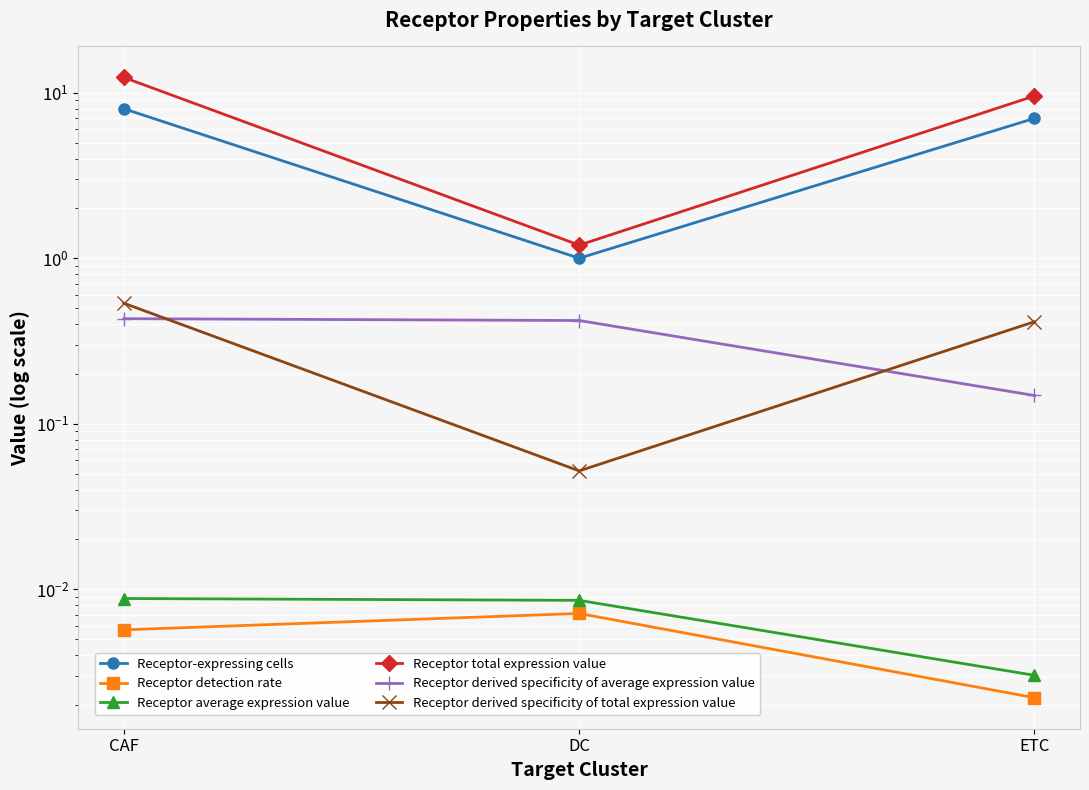

Reading left to right, transcribe all the data shown in this chart.

Receptor-expressing cells: 8.0	1.0	7.0
Receptor detection rate: 0.0	0.0	0.0
Receptor average expression value: 0.0	0.0	0.0
Receptor total expression value: 12.4	1.2	9.6
Receptor derived specificity of average expression value: 0.4	0.4	0.1
Receptor derived specificity of total expression value: 0.5	0.1	0.4